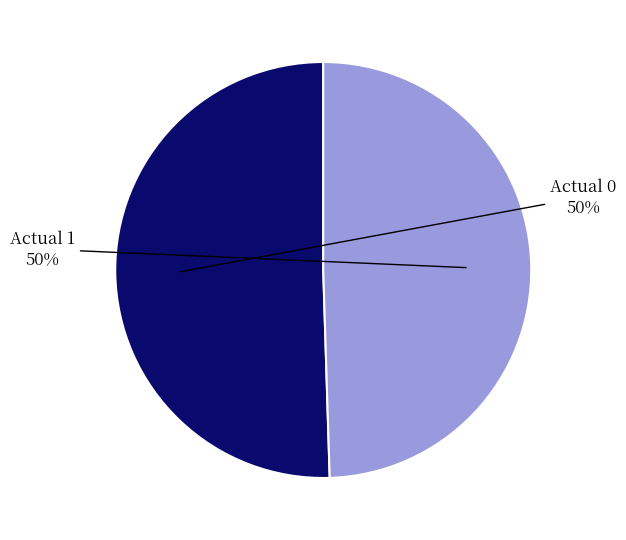

Which slice is the largest?

Actual 0